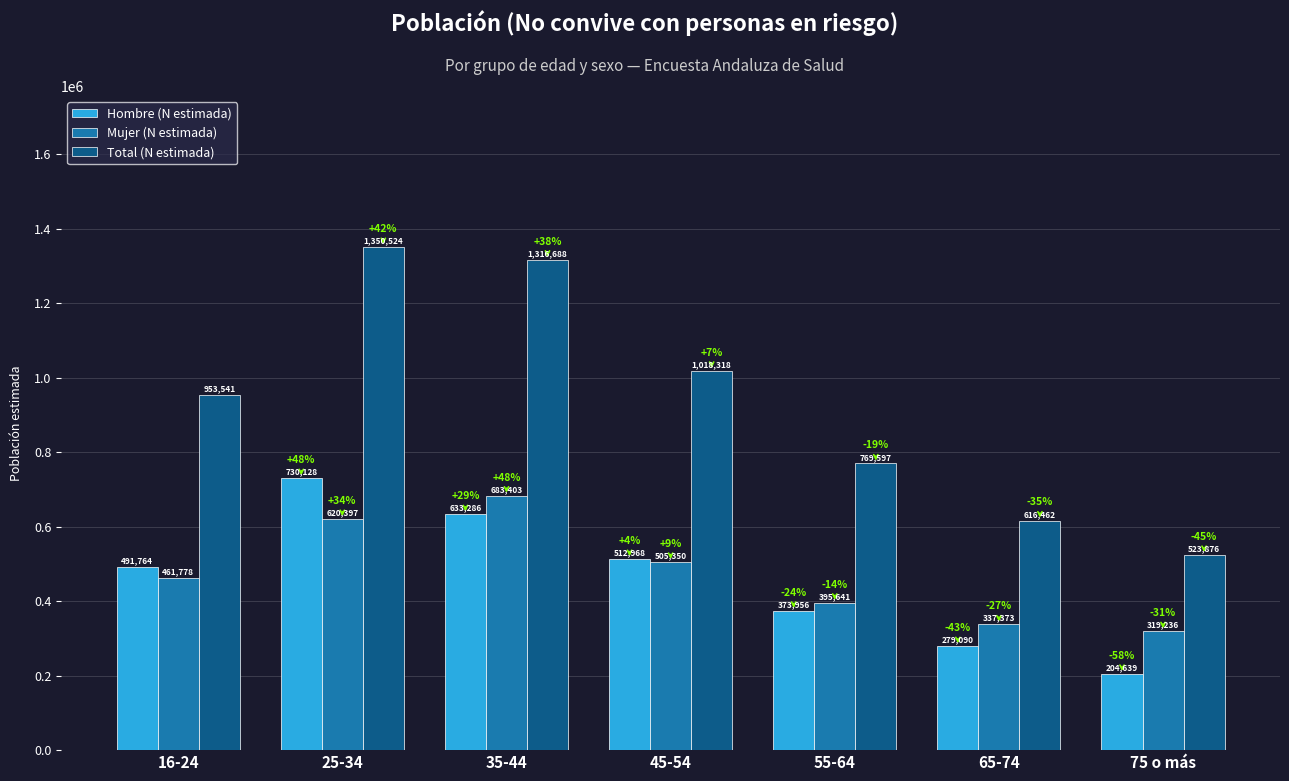

How many categories are shown in the chart?

7